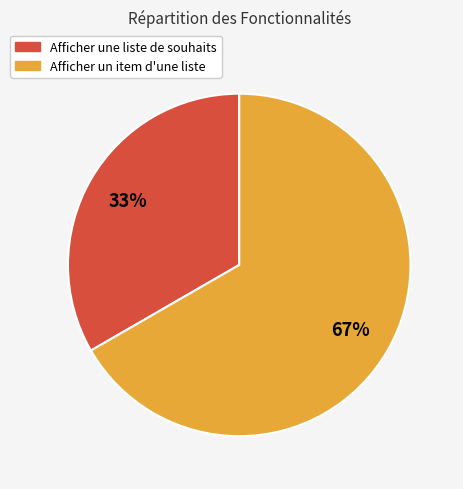

Which slice is the largest?

Afficher un item d'une liste